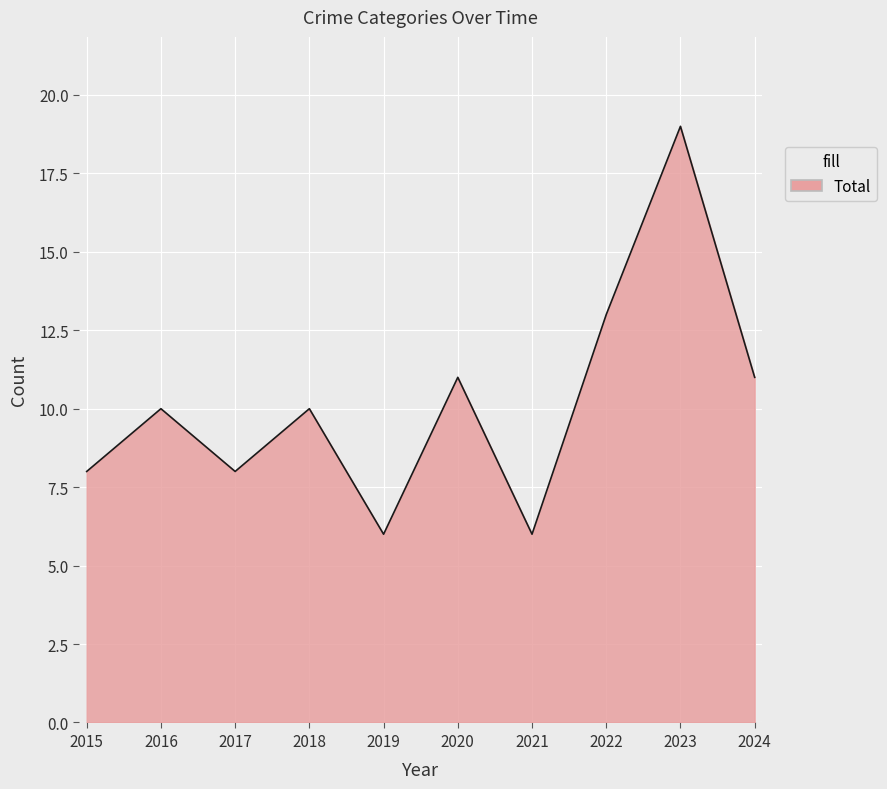

What is the difference between the values at 2017 and 2024?

3